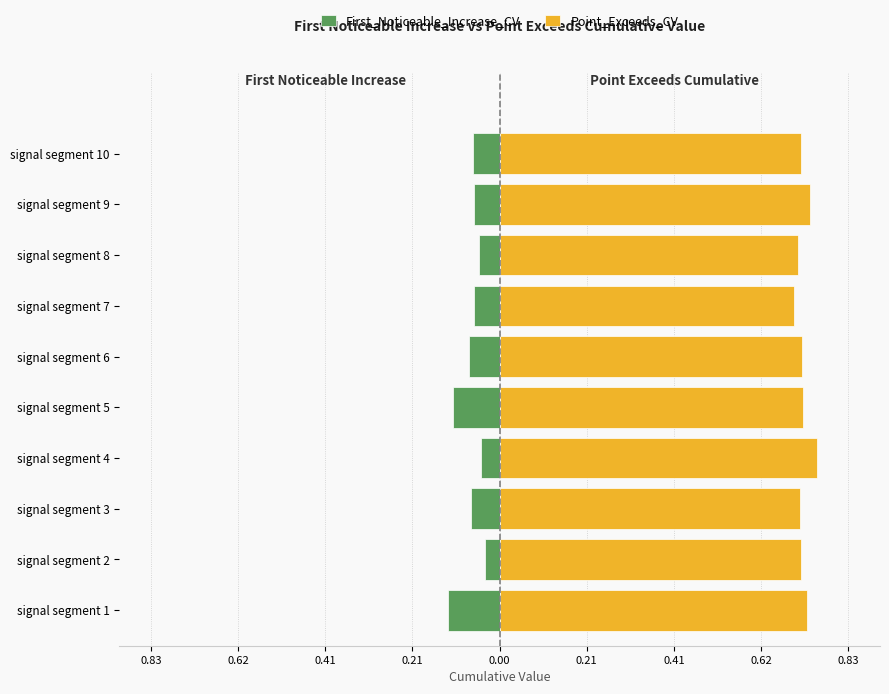

True or false: Point_Exceeds_Cumulative_Value has a value of 1.1 at signal segment 5.

False